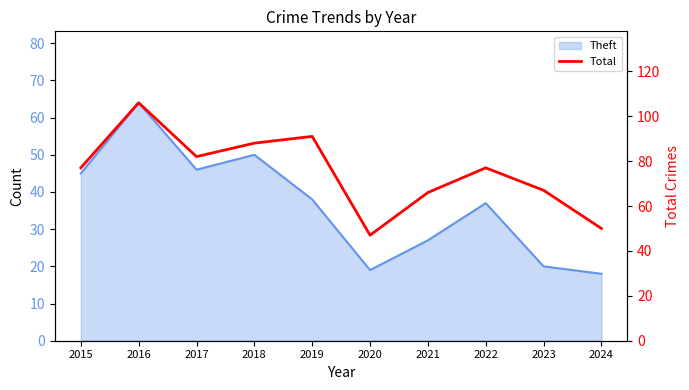

Where does the data first go above 77?

2016